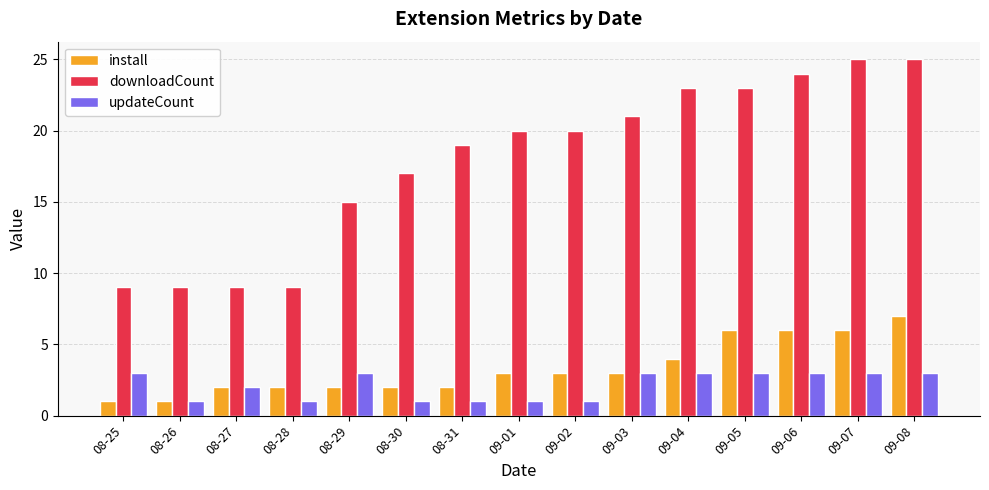

Is the value of install at 09-05 greater than the value of updateCount at 08-29?

Yes